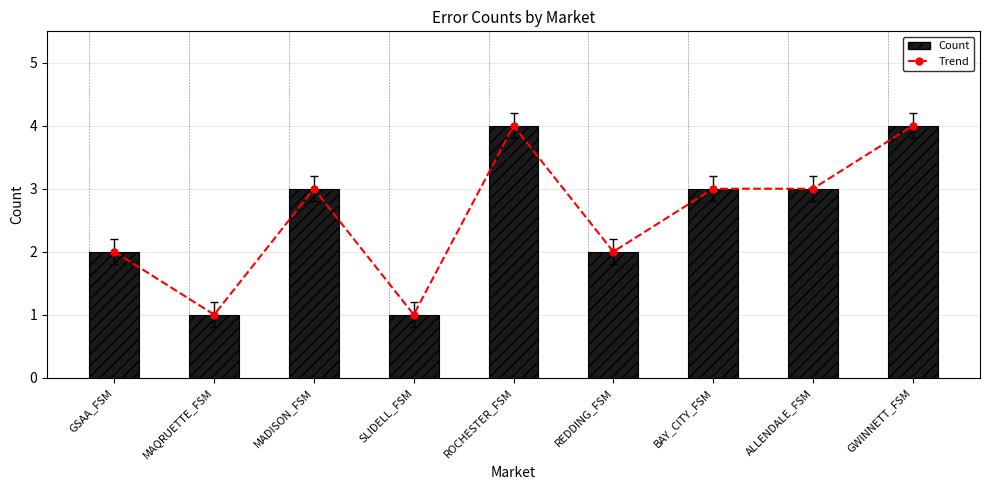

Is it true that Trend equals 1 at MAQRUETTE_FSM?

True